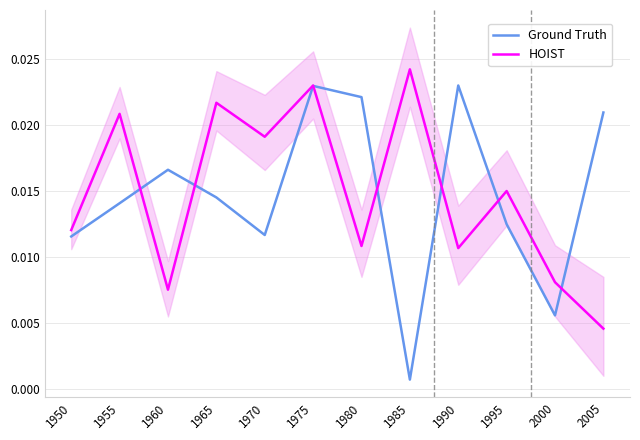

List the labels in order of Ground Truth value, largest first.

1990, 1975, 1980, 2005, 1960, 1965, 1955, 1995, 1970, 1950, 2000, 1985